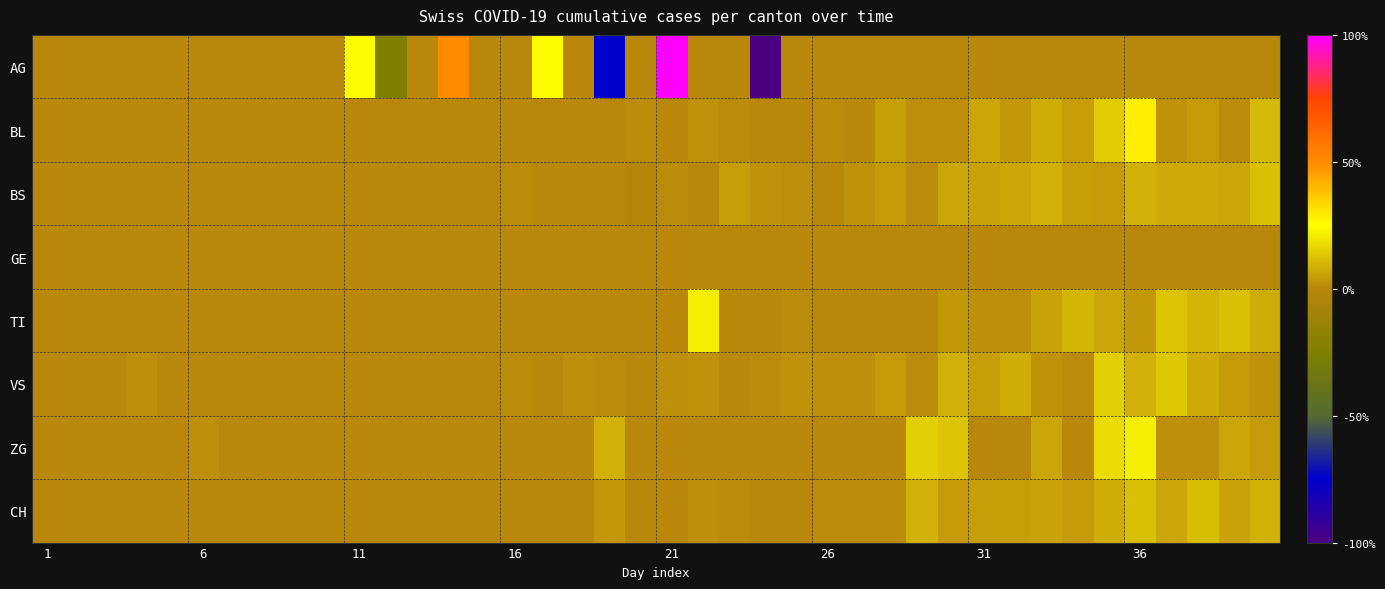

How many data points does each series have?

40